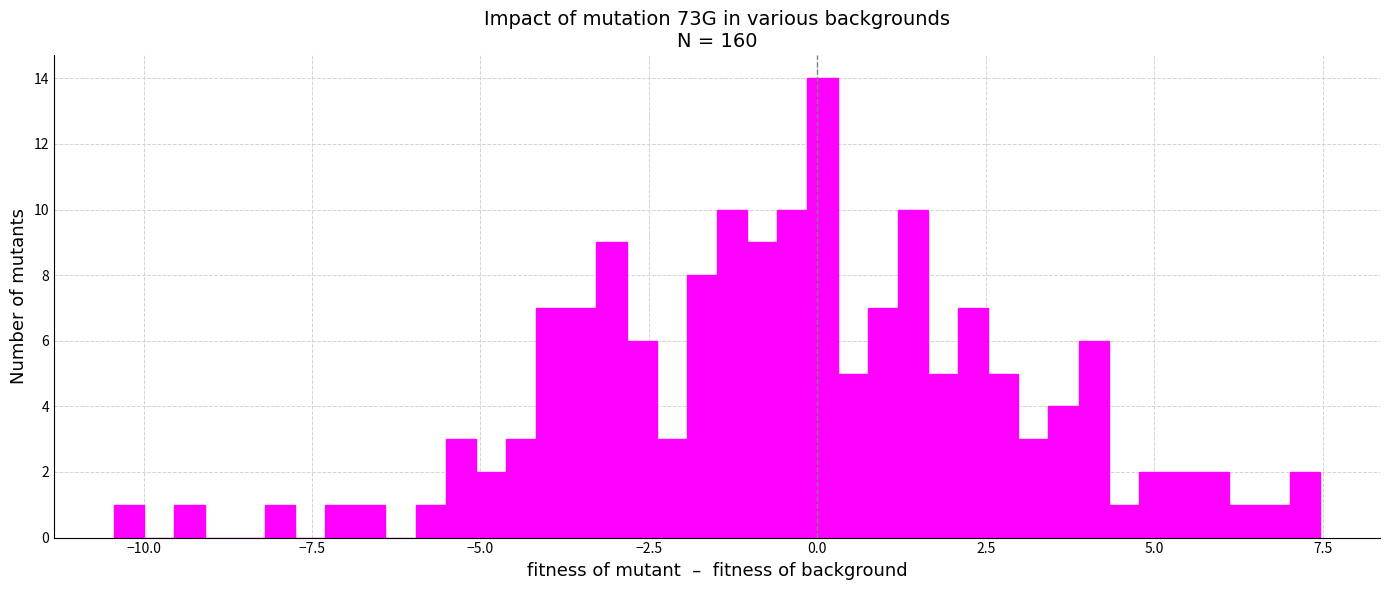

Read against the x-axis, roughly where is the centre of the tallest bar?

0.0